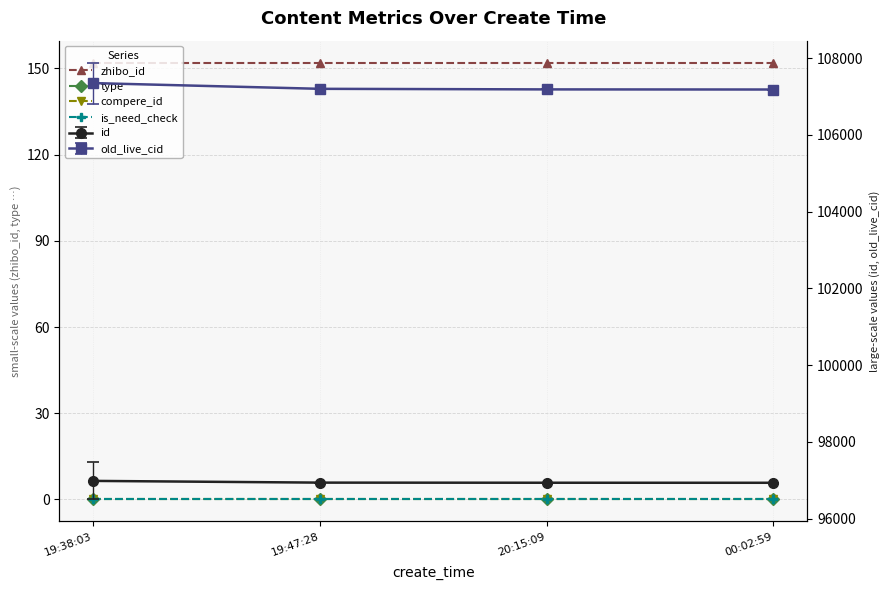

Is the value of compere_id at 19:38:03 greater than the value of zhibo_id at 00:02:59?

No